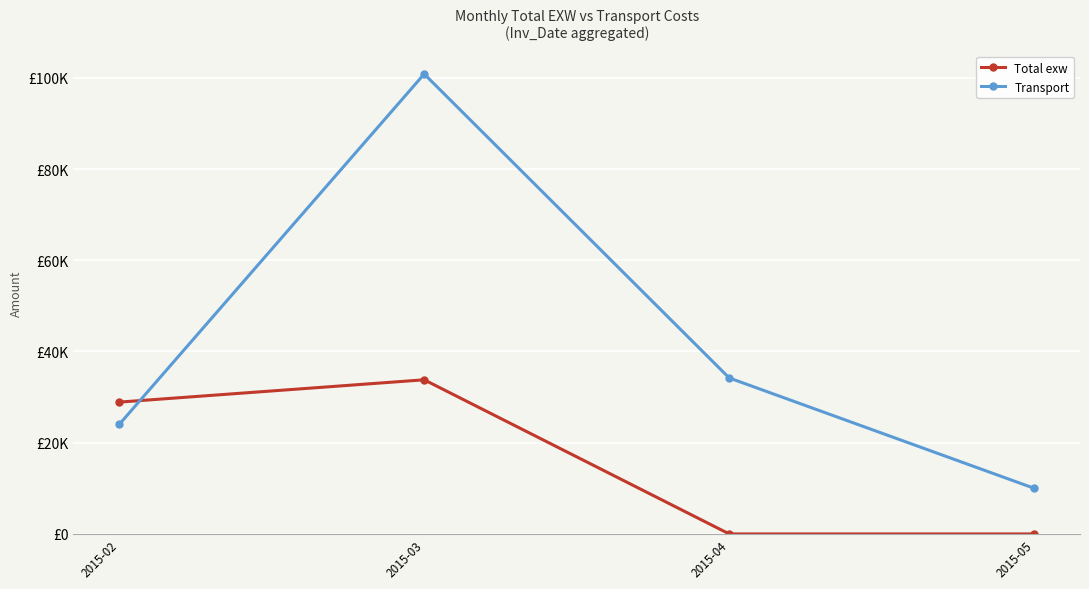

Does the chart have visible grid lines?

Yes